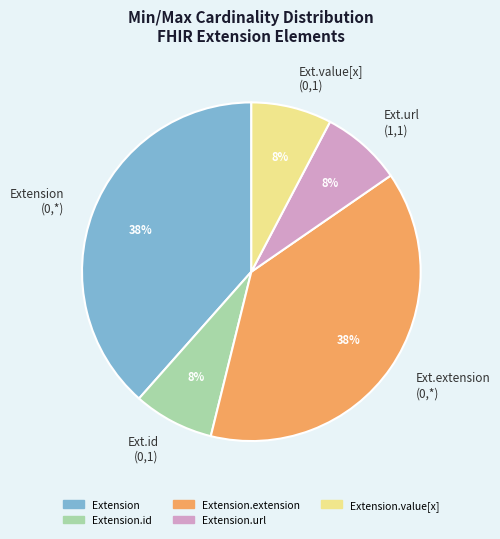

Approximately how many times larger is the value at Ext.value[x] (0,1) compared to Ext.id (0,1)?

1.0